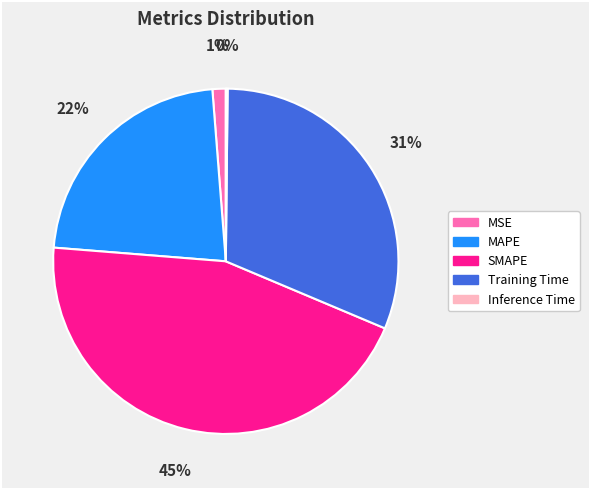

To the nearest percent, what percentage of the pie is Training Time?

31%